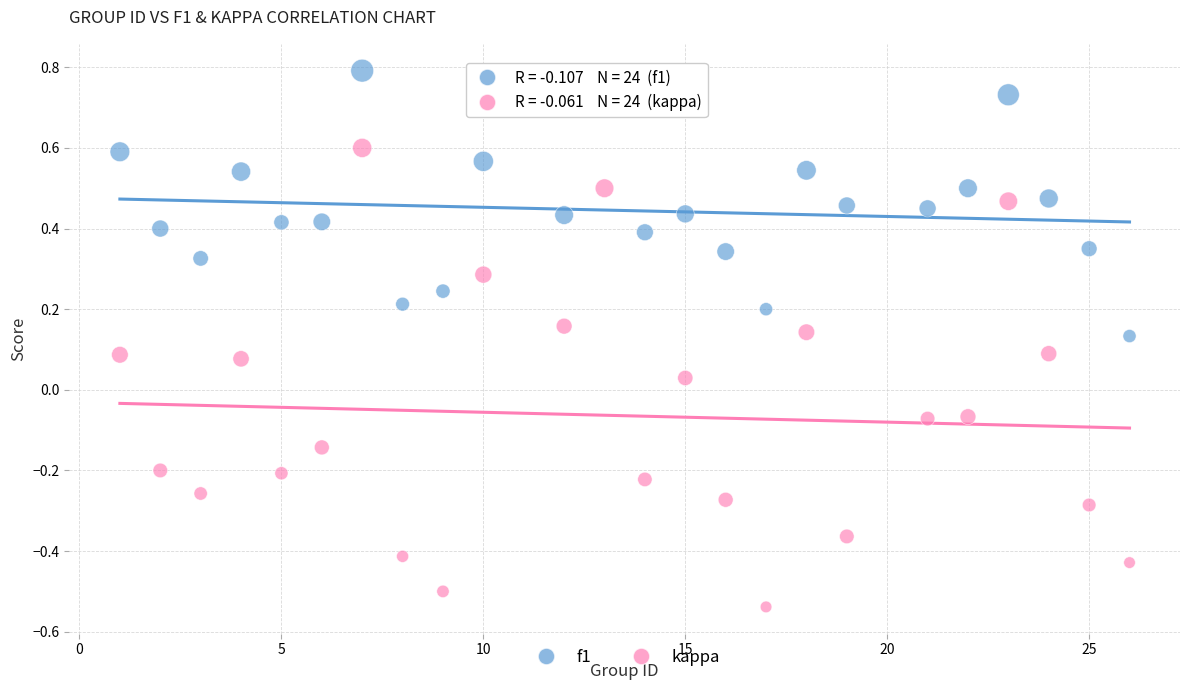

What are all the series names shown in the legend?

f1, kappa